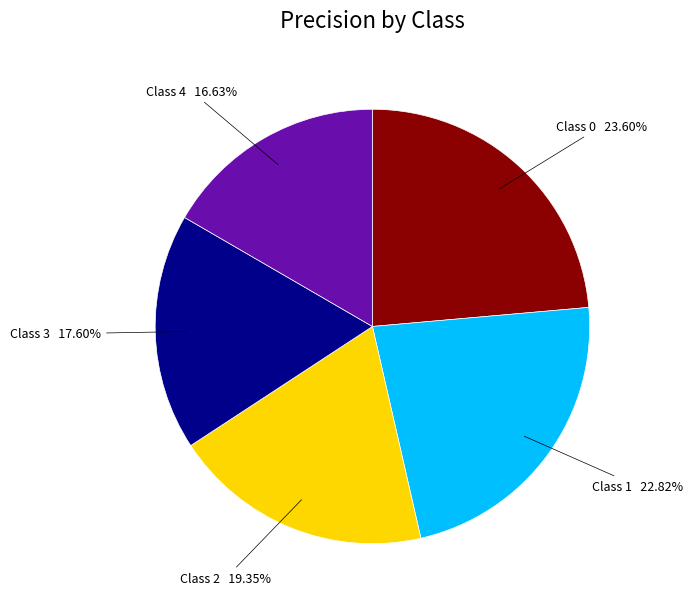

Is there any slice that represents more than half of the pie?

No